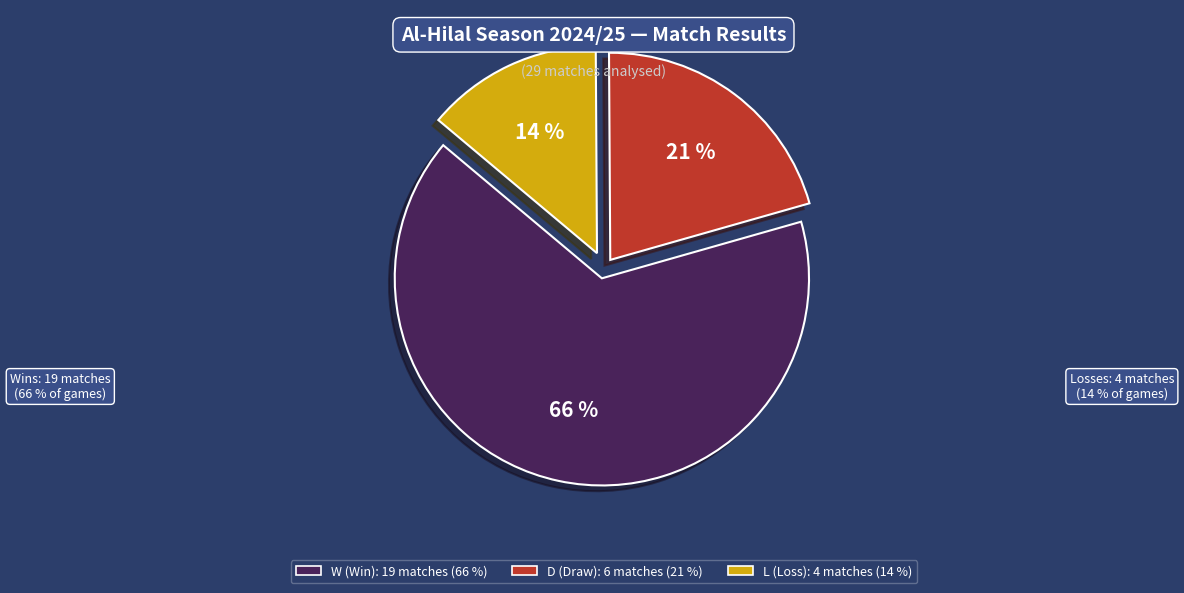

Do L and W together represent more than half of the pie?

Yes